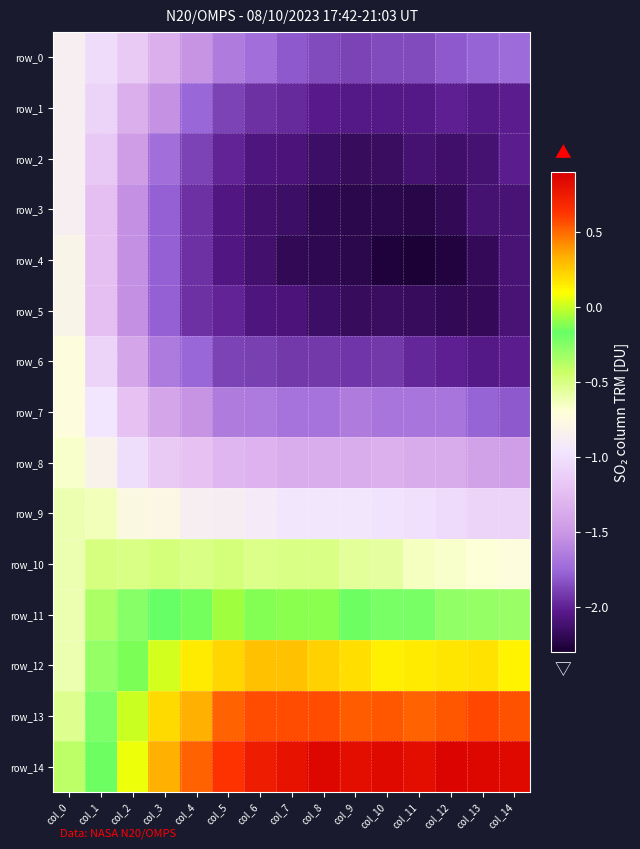

What is the average value of the row_9 series?

-0.9